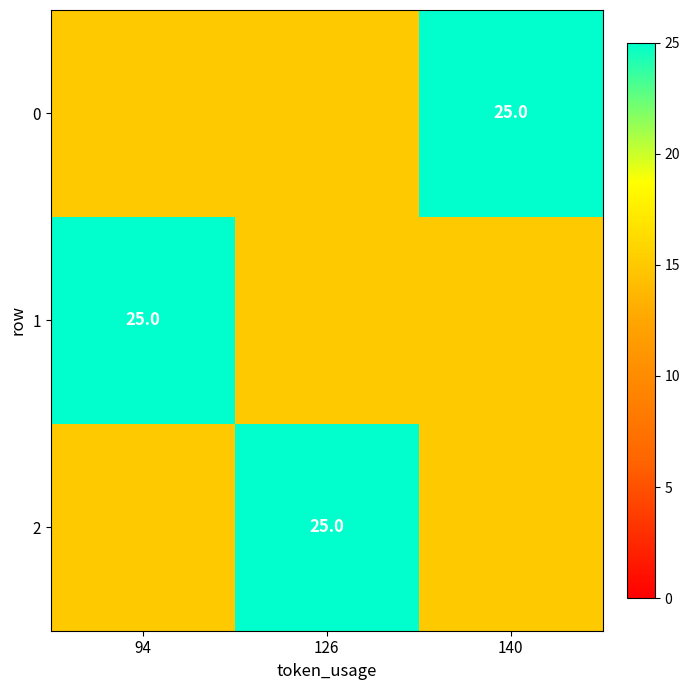

The value of 1 at 94 is 25. True or false?

True